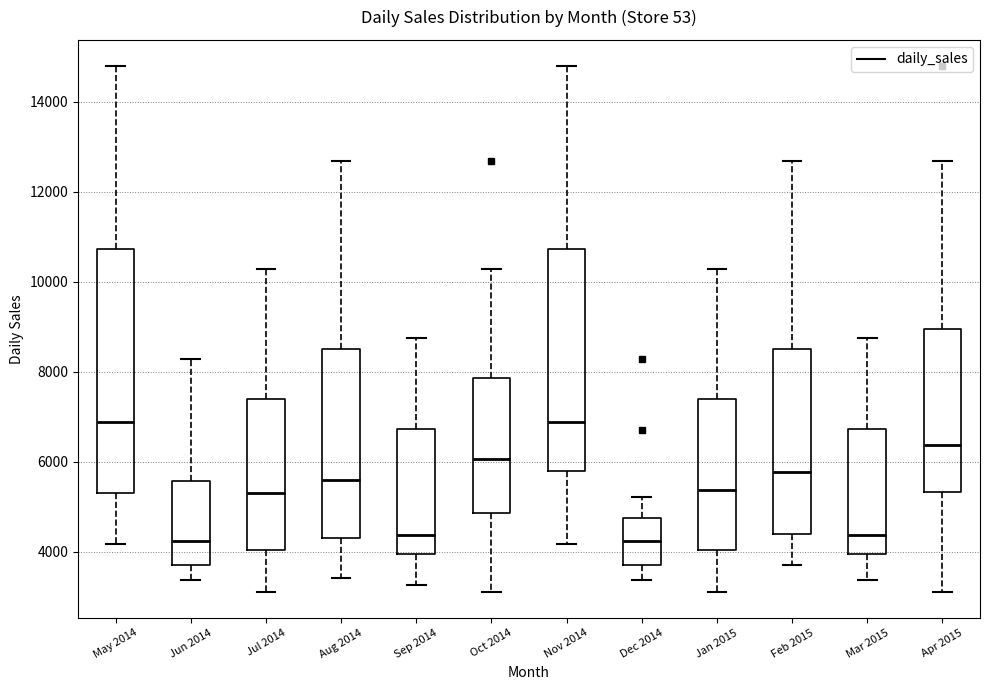

Reading left to right, transcribe this box plot: for each box, give where its median line is, the range the box spans, and where its two whiskers end, as read against the y-axis. The values are not printed on the chart, so give them approximately, as read against the axis.

May 2014: median 6800, box 5400 to 10800, whiskers 4200 to 14800
Jun 2014: median 4200, box 3800 to 5600, whiskers 3400 to 8200
Jul 2014: median 5400, box 4000 to 7400, whiskers 3200 to 10200
Aug 2014: median 5600, box 4200 to 8600, whiskers 3400 to 12600
Sep 2014: median 4400, box 4000 to 6800, whiskers 3200 to 8800
Oct 2014: median 6000, box 4800 to 7800, whiskers 3200 to 10200
Nov 2014: median 6800, box 5800 to 10800, whiskers 4200 to 14800
Dec 2014: median 4200, box 3800 to 4800, whiskers 3400 to 5200
Jan 2015: median 5400, box 4000 to 7400, whiskers 3200 to 10200
Feb 2015: median 5800, box 4400 to 8600, whiskers 3800 to 12600
Mar 2015: median 4400, box 4000 to 6800, whiskers 3400 to 8800
Apr 2015: median 6400, box 5400 to 9000, whiskers 3200 to 12600